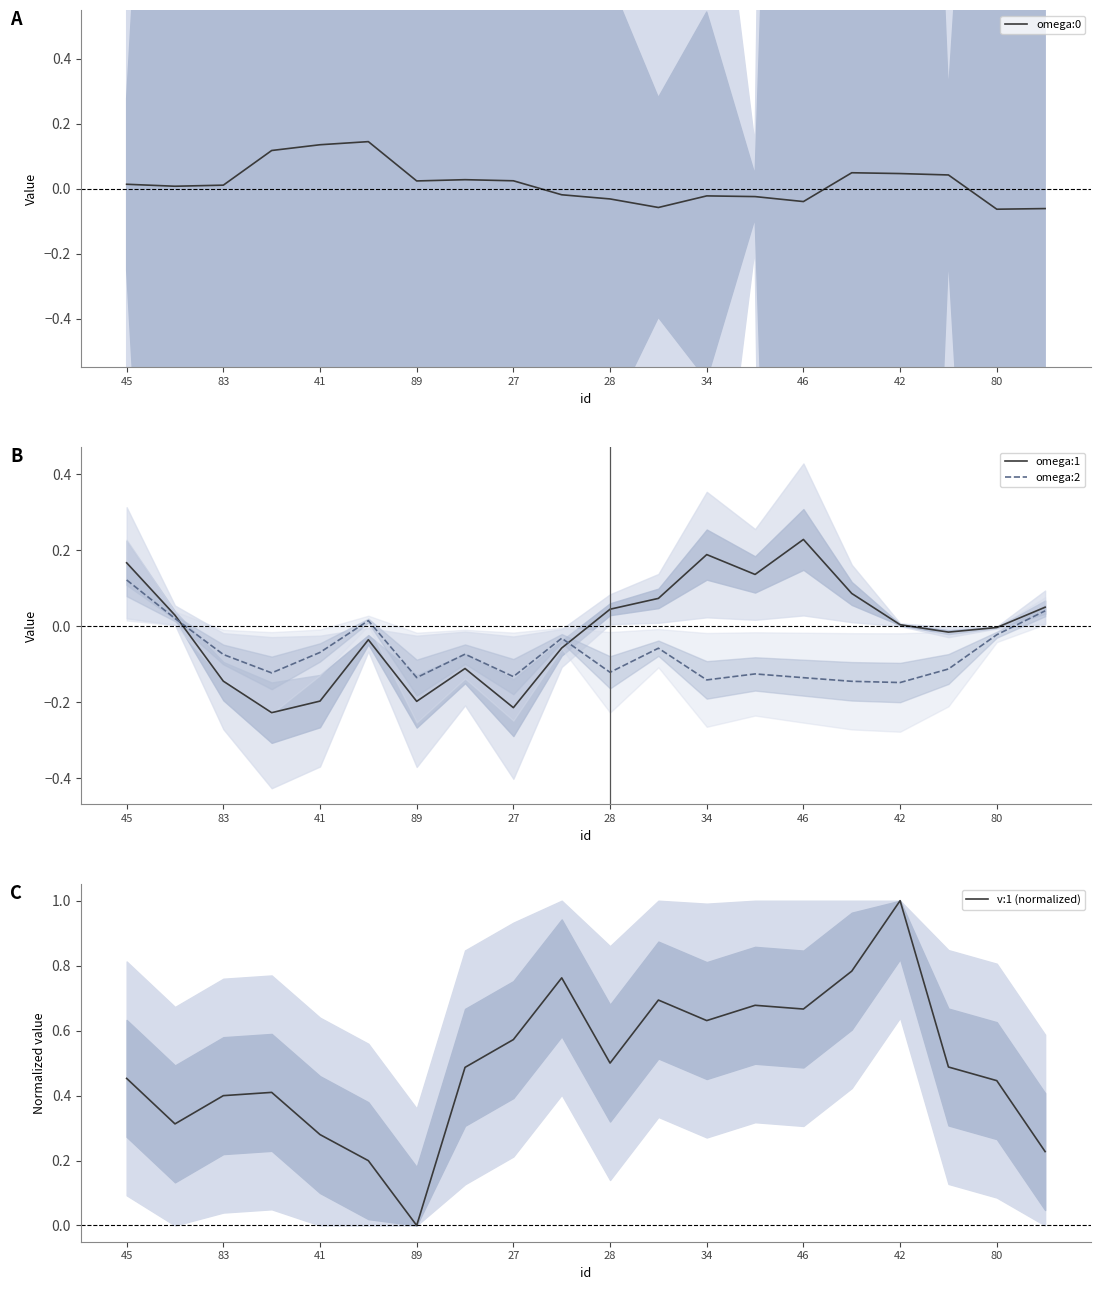

The omega:1 series shows 0.1 at 34. True or false?

False